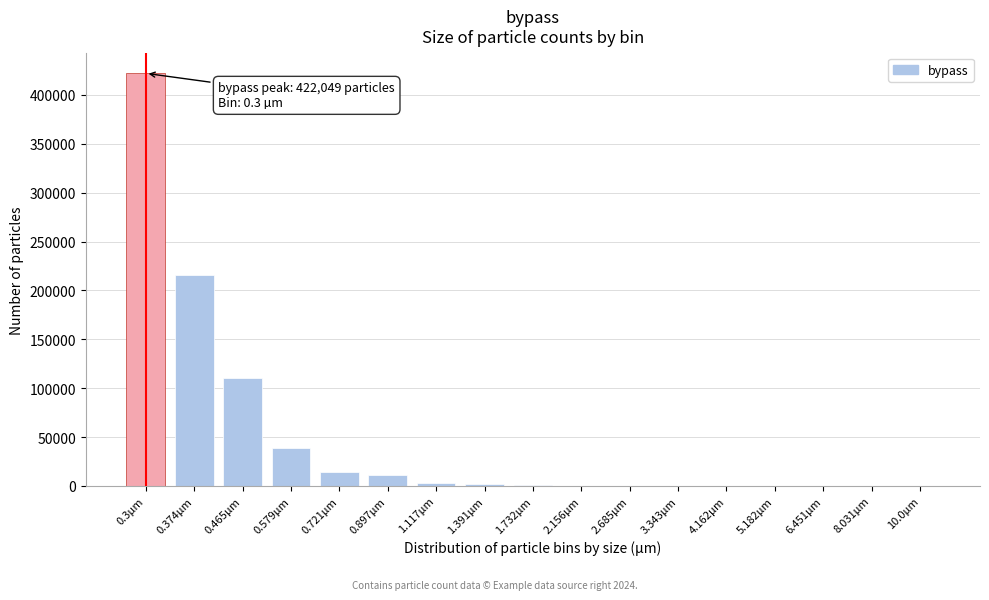

What is the change in value from 0.374µm to 0.721µm?

-201838